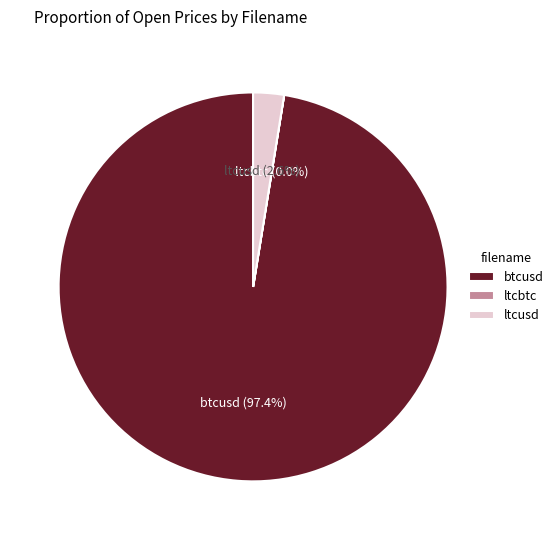

How much of the chart is everything except ltcusd?

97.4%